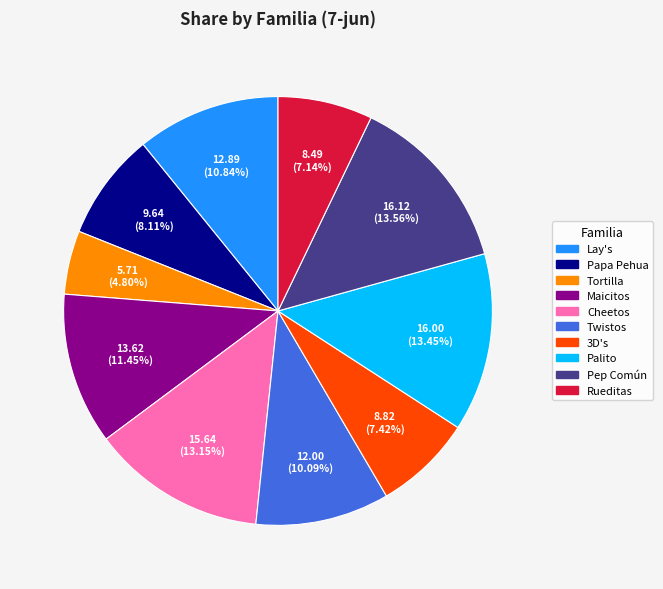

Do 3D's and Cheetos together represent more than half of the pie?

No